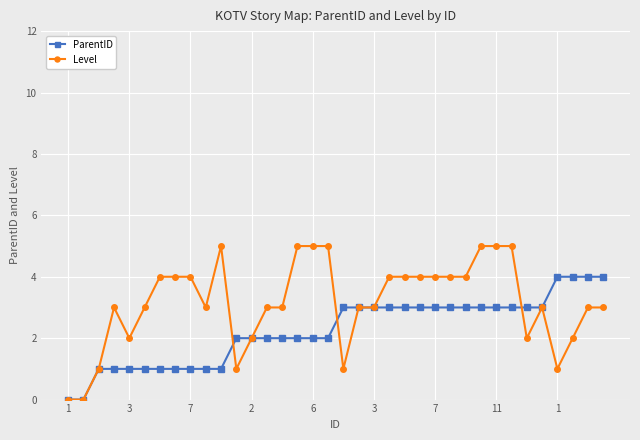

What is the sum of all Level values?

113